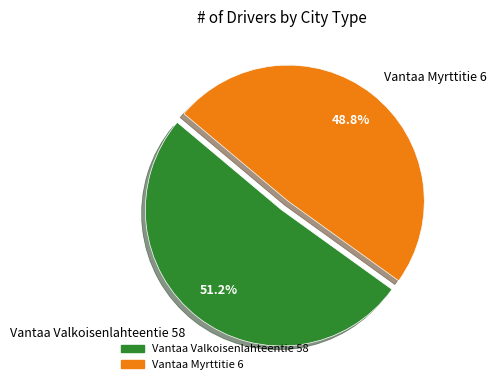

Count the number of slices in the pie.

2